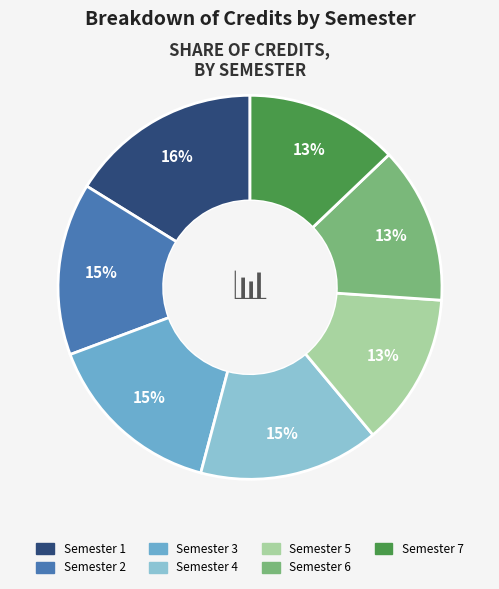

Approximately how many times larger is the value at Semester 3 compared to Semester 1?

0.9